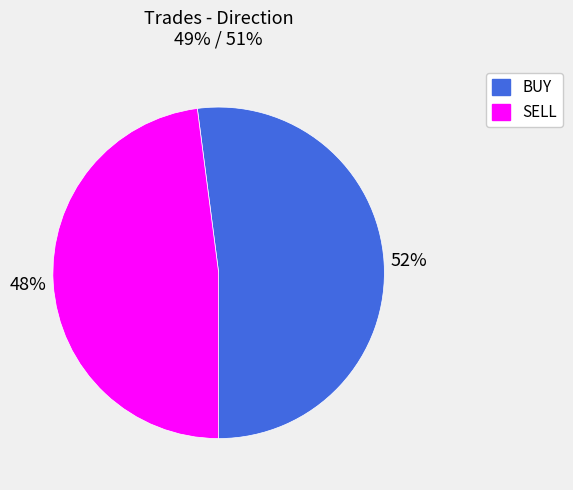

Is the sum of SELL and BUY greater than half?

Yes